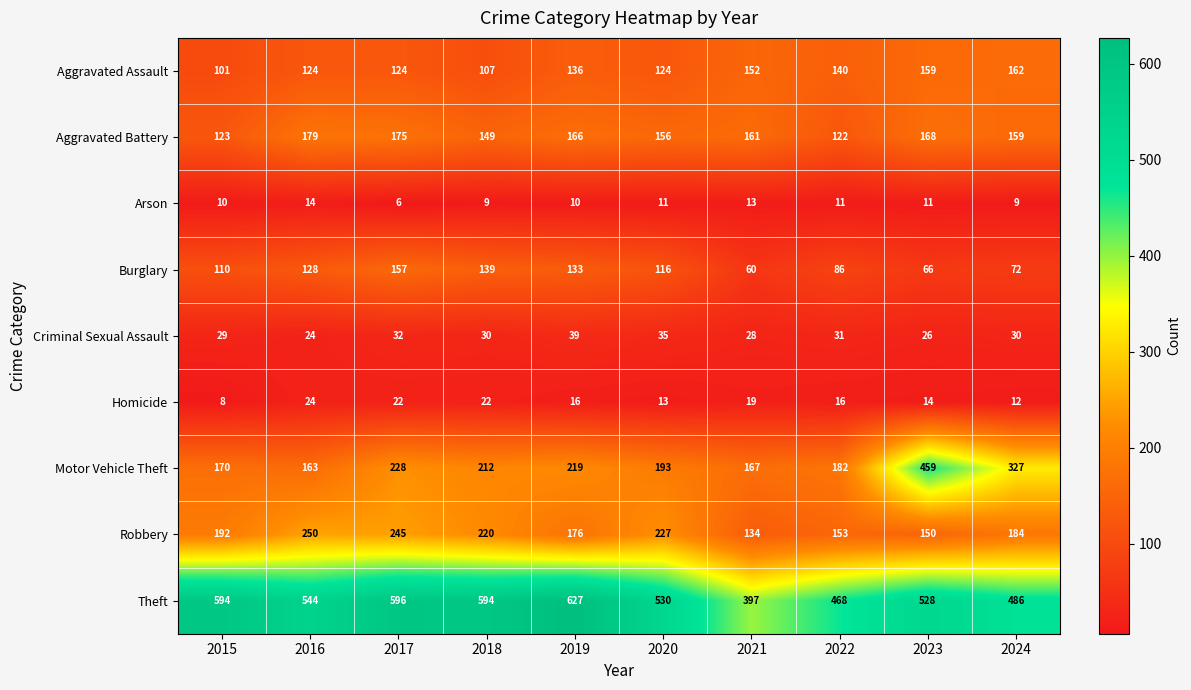

What is the approximate value of Theft at 2022, to the nearest 50?

450